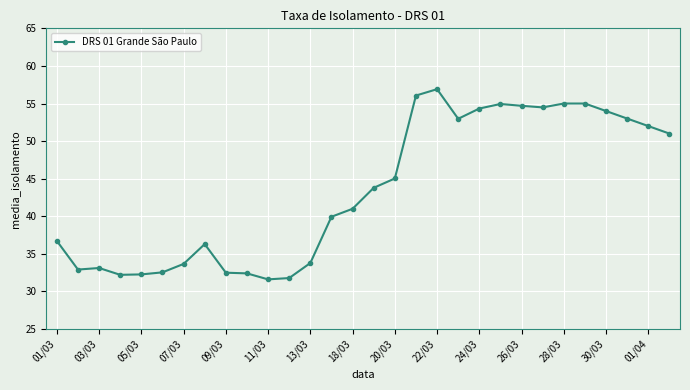

What is the value of the 19th point from the left?

56.9